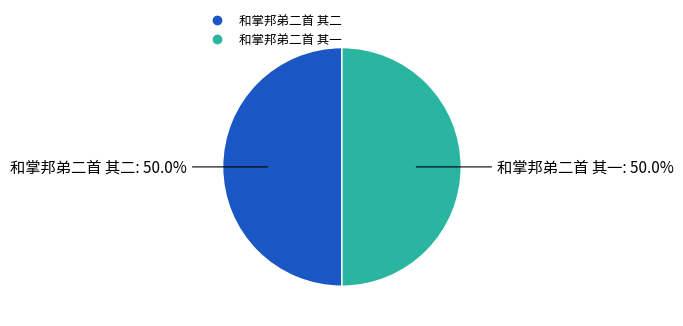

What is the ratio of the value at 和掌邦弟二首 其二 to the value at 和掌邦弟二首 其一?

1.0